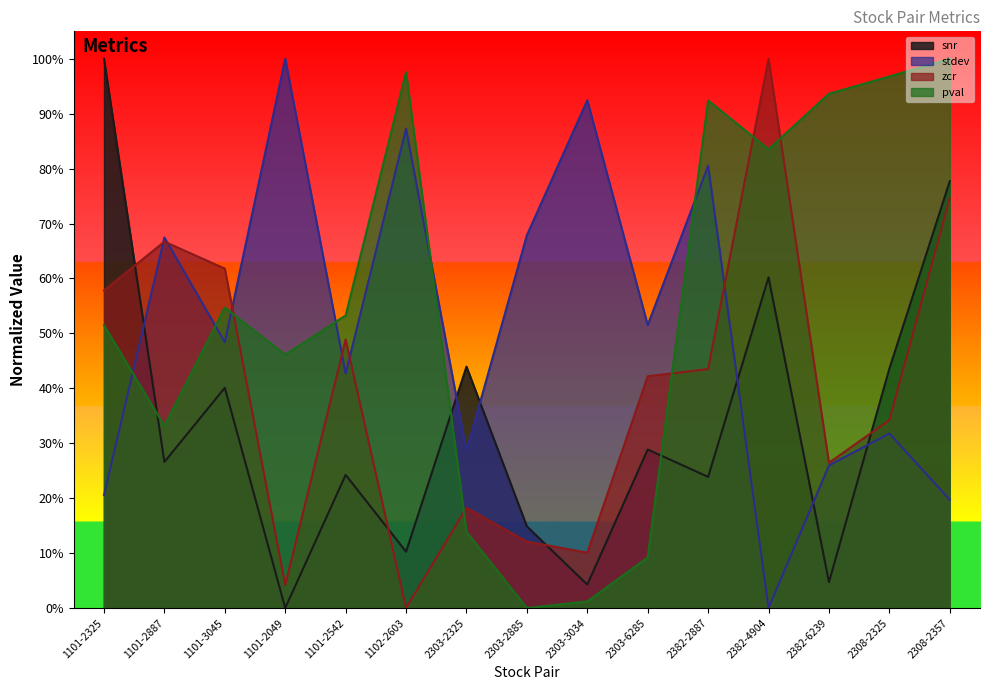

How many distinct data groups are displayed?

4